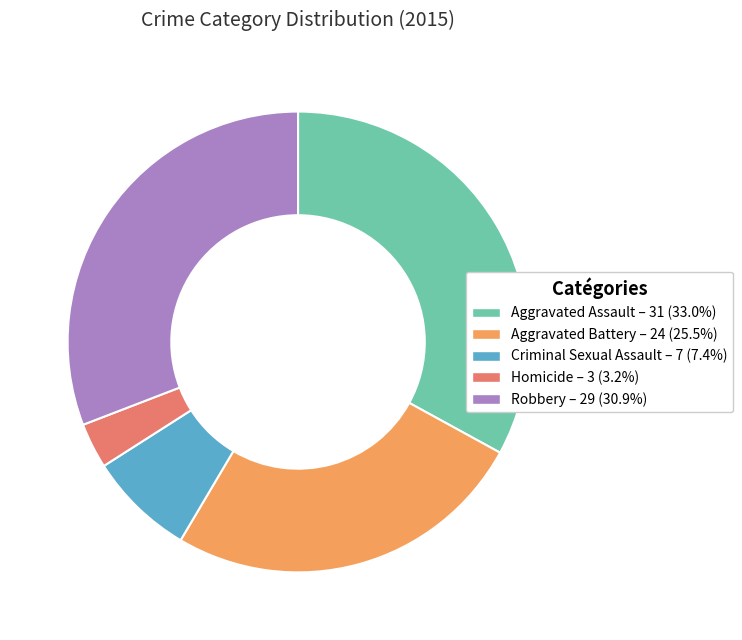

Which category has the smallest portion of the pie?

Homicide